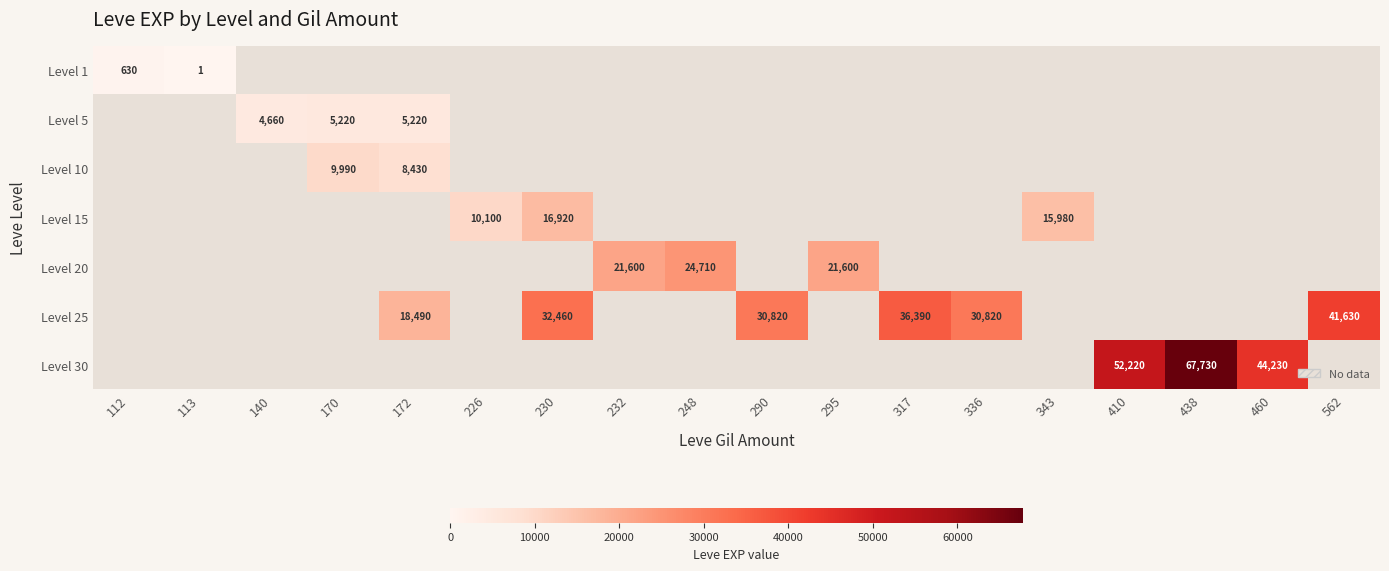

True or false: Level 1 has a value of 1134 at 112.

False